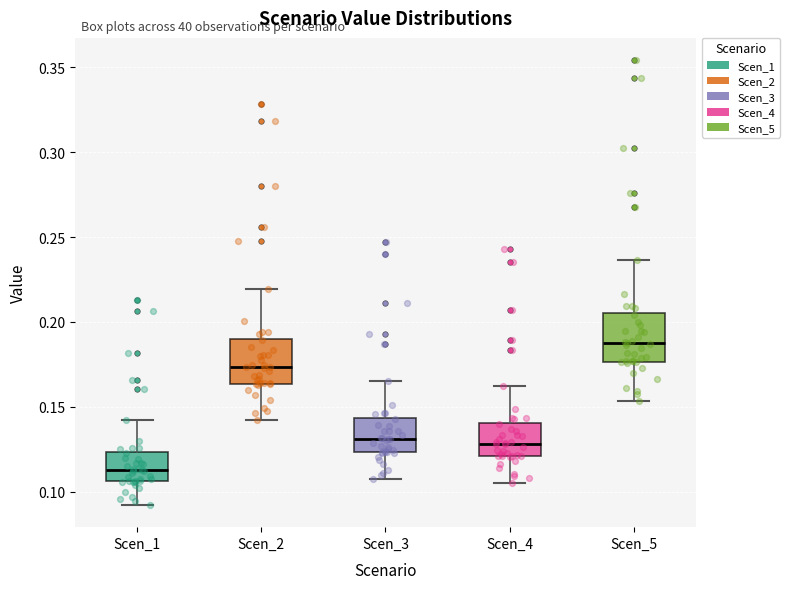

Where does the median line of the box for Scen_3 sit on the y-axis? The values are not printed on the chart, so give them approximately, as read against the axis.

0.130